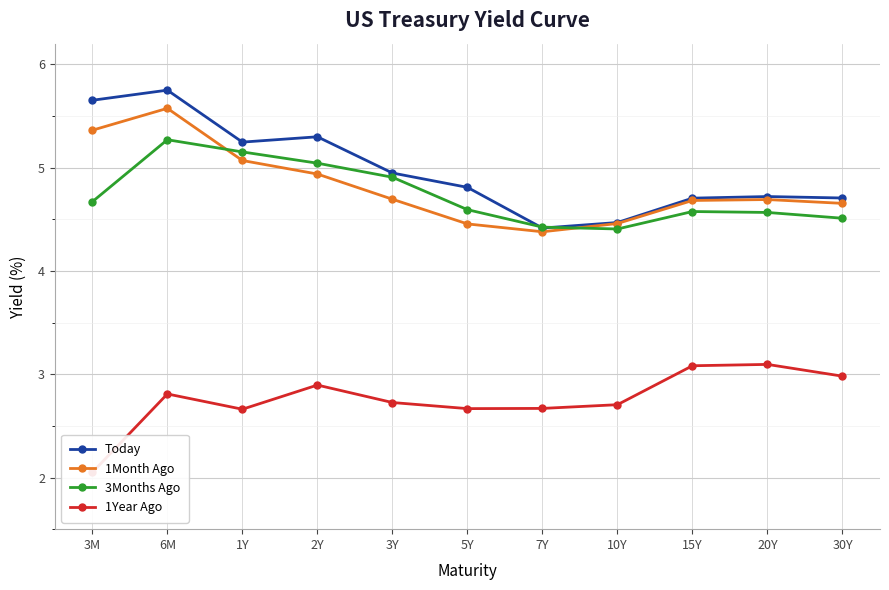

True or false: 1Month Ago has a value of 1.3 at 7Y.

False